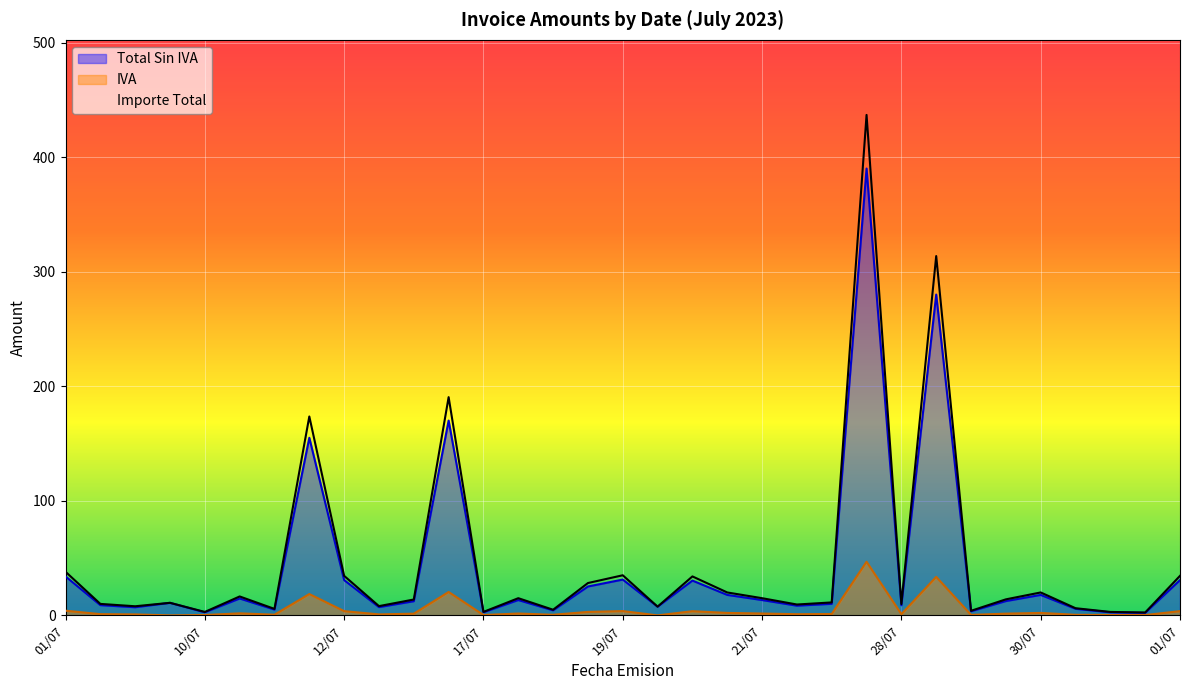

True or false: Importe Total and IVA cross at least once.

False